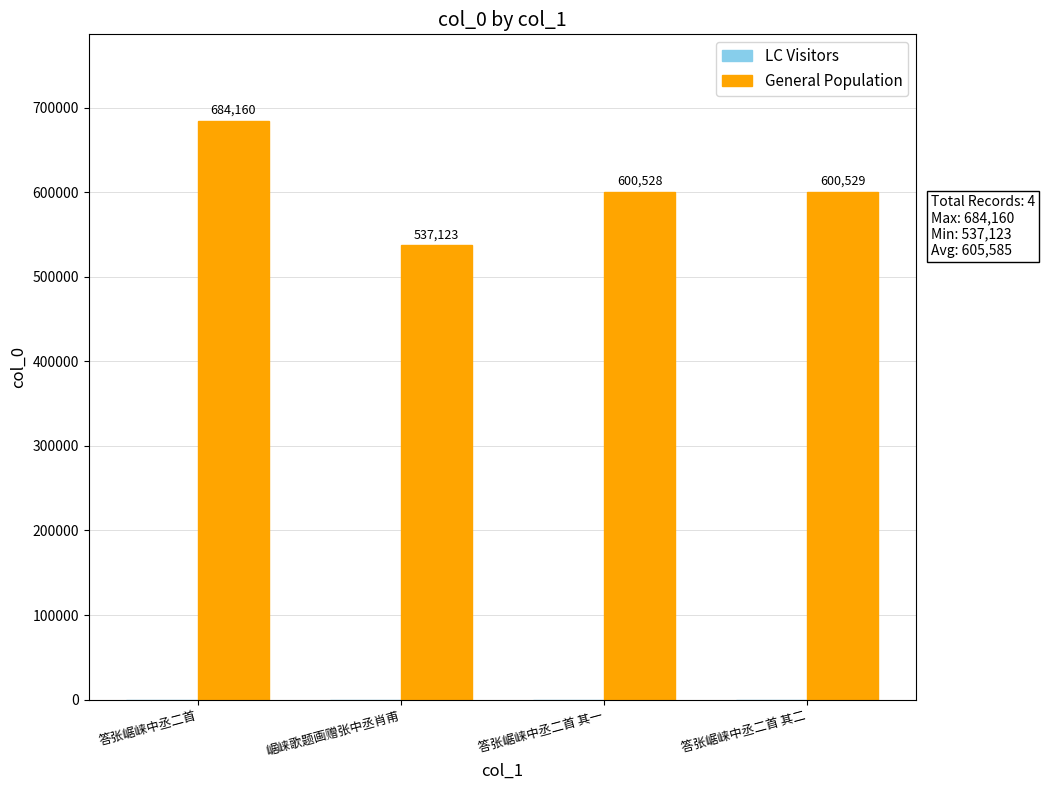

What is the sum of all values?

2422340